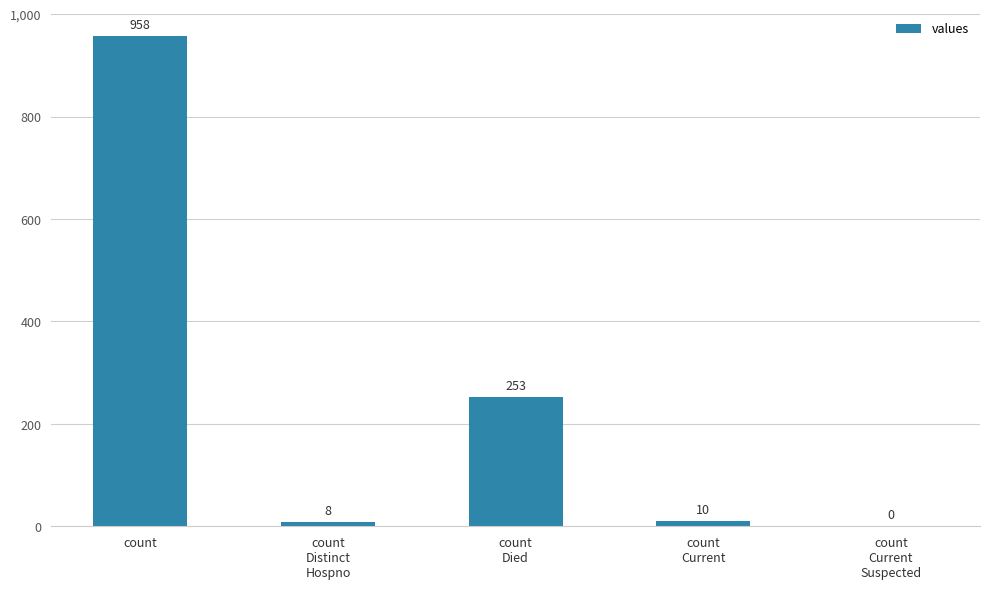

Which has a higher value, count
Current or count?

count